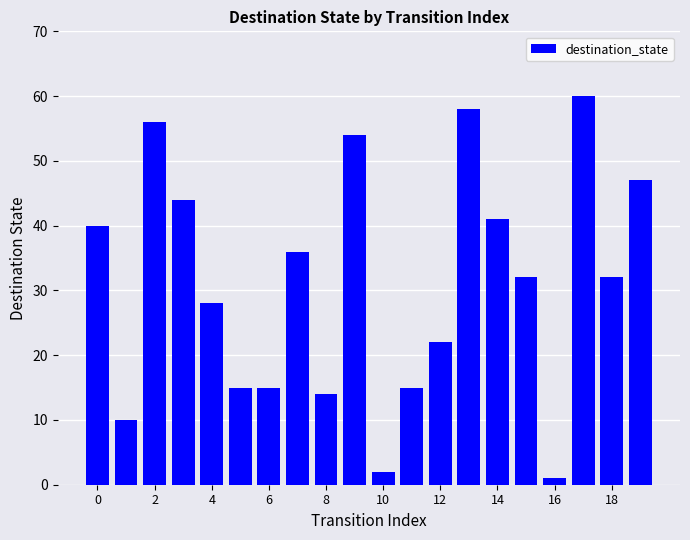

What is the maximum value shown in the chart?

60